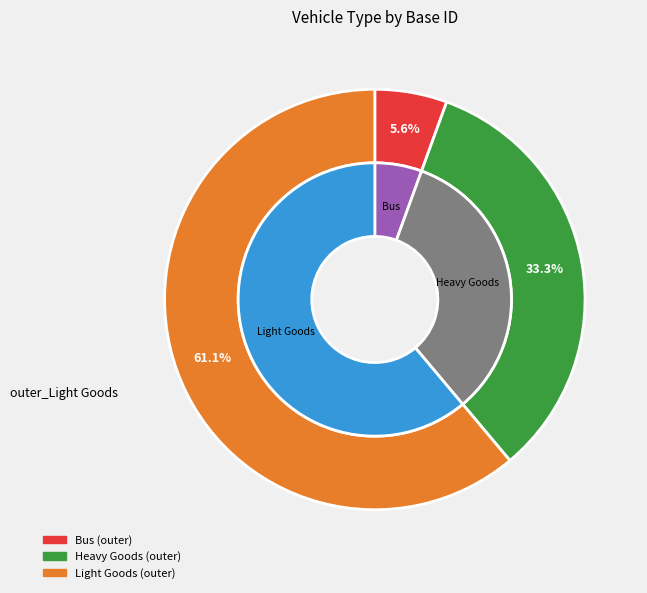

To the nearest percent, what is the difference between the Bus and Light Goods slice percentages?

56%